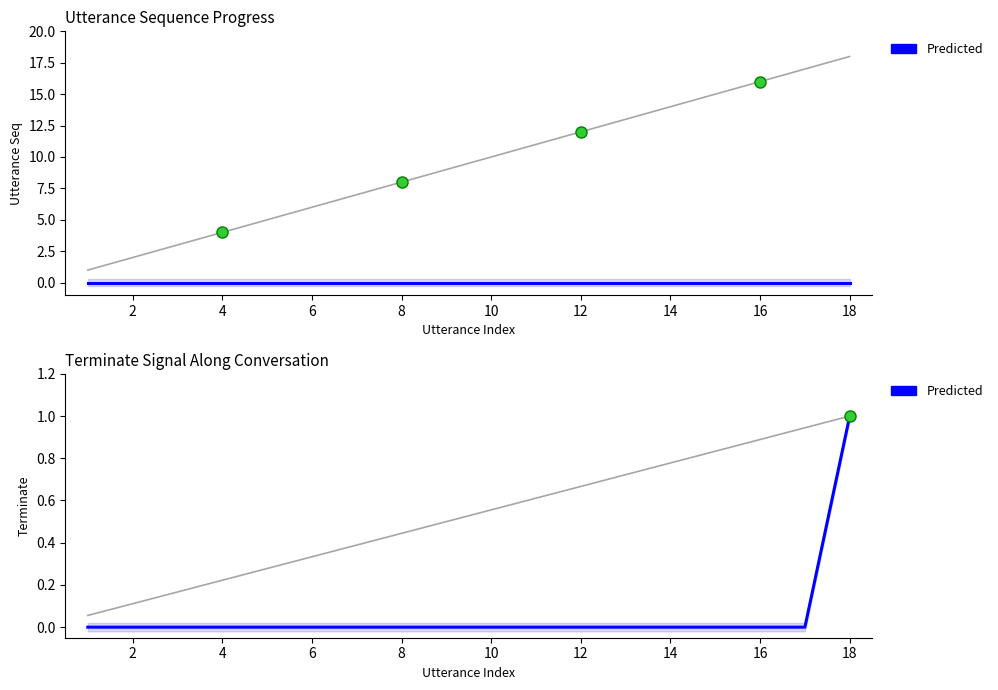

Count the number of values greater than 0.

1